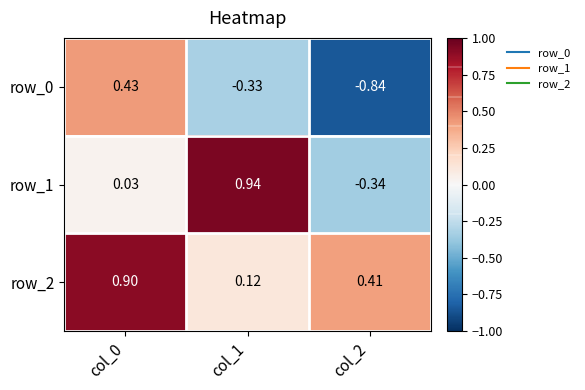

What is the sum of all row_0 values?

-0.7